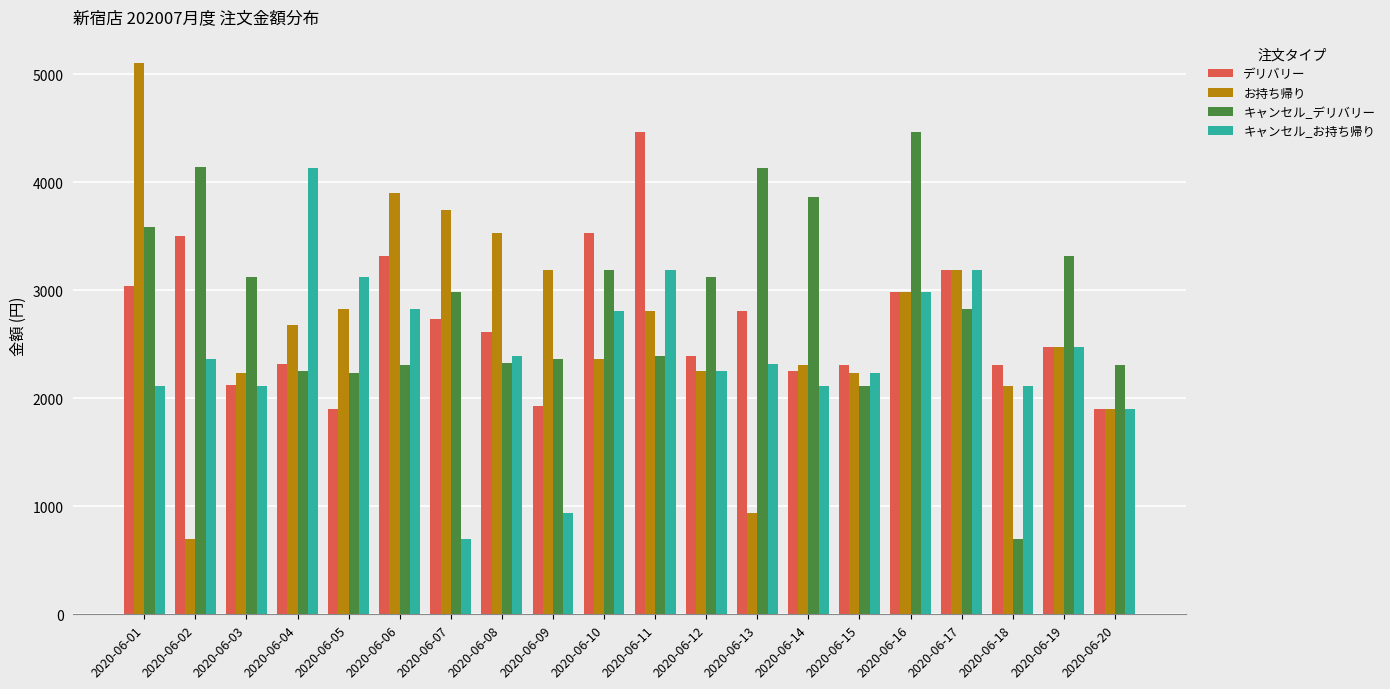

The デリバリー series shows 2906 at 2020-06-09. True or false?

False